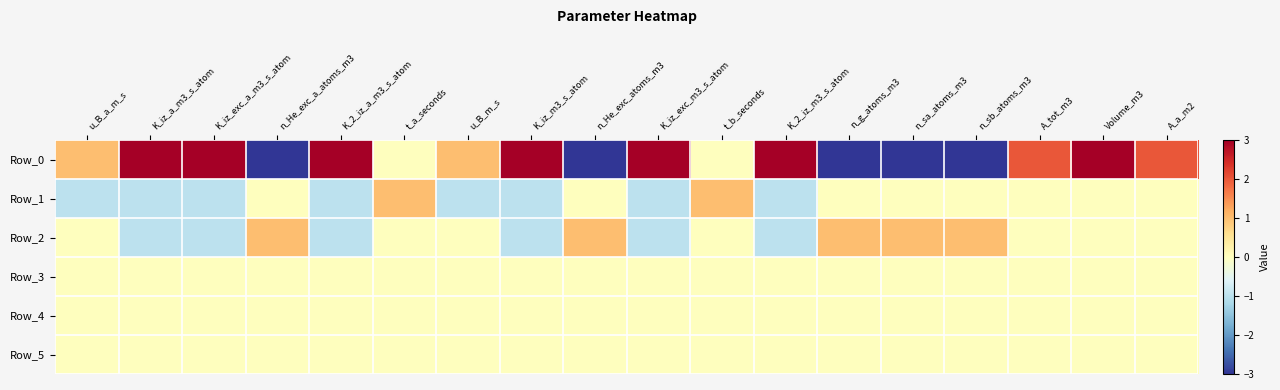

Reading right to left, transcribe all the data shown in this chart.

Row_0: A_a_m2=2	Volume_m3=3	A_tot_m3=2	n_sb_atoms_m3=-3	n_sa_atoms_m3=-3	n_g_atoms_m3=-3	K_2_iz_m3_s_atom=3	t_b_seconds=0	K_iz_exc_m3_s_atom=3	n_He_exc_atoms_m3=-3	K_iz_m3_s_atom=3	u_B_m_s=1	t_a_seconds=0	K_2_iz_a_m3_s_atom=3	n_He_exc_a_atoms_m3=-3	K_iz_exc_a_m3_s_atom=3	K_iz_a_m3_s_atom=3	u_B_a_m_s=1
Row_1: A_a_m2=0	Volume_m3=0	A_tot_m3=0	n_sb_atoms_m3=0	n_sa_atoms_m3=0	n_g_atoms_m3=0	K_2_iz_m3_s_atom=-1	t_b_seconds=1	K_iz_exc_m3_s_atom=-1	n_He_exc_atoms_m3=0	K_iz_m3_s_atom=-1	u_B_m_s=-1	t_a_seconds=1	K_2_iz_a_m3_s_atom=-1	n_He_exc_a_atoms_m3=0	K_iz_exc_a_m3_s_atom=-1	K_iz_a_m3_s_atom=-1	u_B_a_m_s=-1
Row_2: A_a_m2=0	Volume_m3=0	A_tot_m3=0	n_sb_atoms_m3=1	n_sa_atoms_m3=1	n_g_atoms_m3=1	K_2_iz_m3_s_atom=-1	t_b_seconds=0	K_iz_exc_m3_s_atom=-1	n_He_exc_atoms_m3=1	K_iz_m3_s_atom=-1	u_B_m_s=0	t_a_seconds=0	K_2_iz_a_m3_s_atom=-1	n_He_exc_a_atoms_m3=1	K_iz_exc_a_m3_s_atom=-1	K_iz_a_m3_s_atom=-1	u_B_a_m_s=0
Row_3: A_a_m2=0	Volume_m3=0	A_tot_m3=0	n_sb_atoms_m3=0	n_sa_atoms_m3=0	n_g_atoms_m3=0	K_2_iz_m3_s_atom=0	t_b_seconds=0	K_iz_exc_m3_s_atom=0	n_He_exc_atoms_m3=0	K_iz_m3_s_atom=0	u_B_m_s=0	t_a_seconds=0	K_2_iz_a_m3_s_atom=0	n_He_exc_a_atoms_m3=0	K_iz_exc_a_m3_s_atom=0	K_iz_a_m3_s_atom=0	u_B_a_m_s=0
Row_4: A_a_m2=0	Volume_m3=0	A_tot_m3=0	n_sb_atoms_m3=0	n_sa_atoms_m3=0	n_g_atoms_m3=0	K_2_iz_m3_s_atom=0	t_b_seconds=0	K_iz_exc_m3_s_atom=0	n_He_exc_atoms_m3=0	K_iz_m3_s_atom=0	u_B_m_s=0	t_a_seconds=0	K_2_iz_a_m3_s_atom=0	n_He_exc_a_atoms_m3=0	K_iz_exc_a_m3_s_atom=0	K_iz_a_m3_s_atom=0	u_B_a_m_s=0
Row_5: A_a_m2=0	Volume_m3=0	A_tot_m3=0	n_sb_atoms_m3=0	n_sa_atoms_m3=0	n_g_atoms_m3=0	K_2_iz_m3_s_atom=0	t_b_seconds=0	K_iz_exc_m3_s_atom=0	n_He_exc_atoms_m3=0	K_iz_m3_s_atom=0	u_B_m_s=0	t_a_seconds=0	K_2_iz_a_m3_s_atom=0	n_He_exc_a_atoms_m3=0	K_iz_exc_a_m3_s_atom=0	K_iz_a_m3_s_atom=0	u_B_a_m_s=0